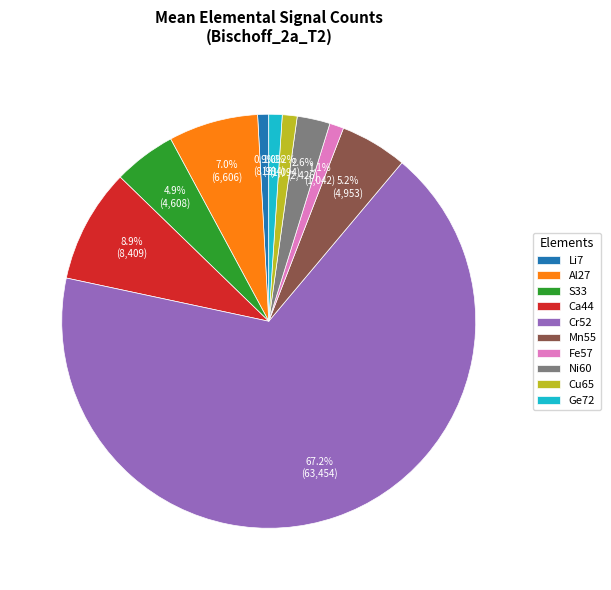

Count the number of slices in the pie.

10